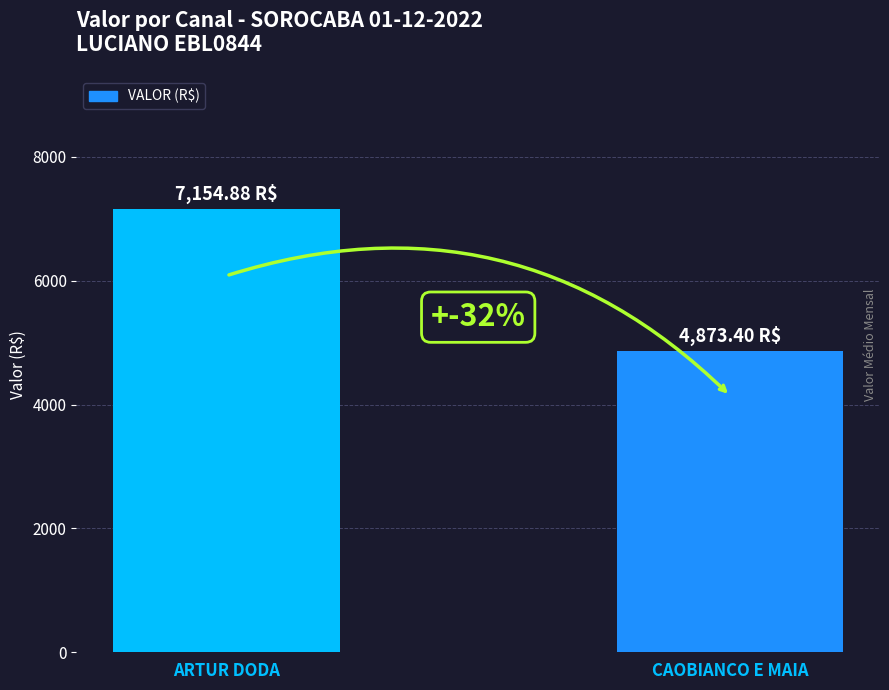

Is it true that the value at CAOBIANCO E MAIA is 6788.0?

False